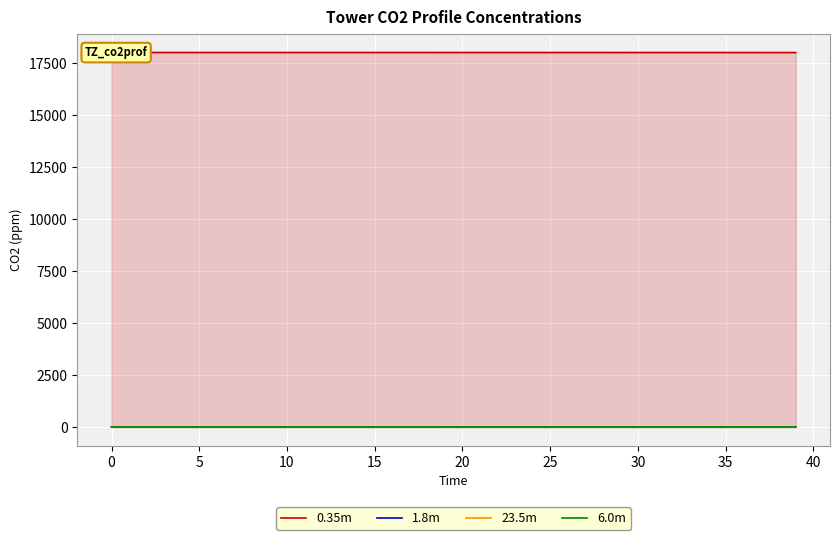

True or false: 23.5m has a value of 0.0 at 0.

True